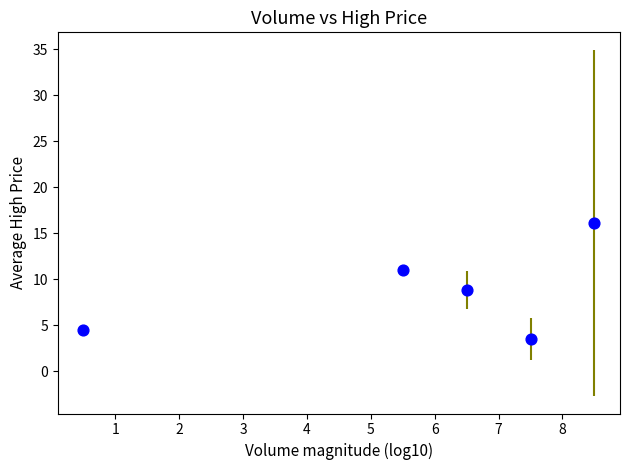

What is the average Y value?

8.8